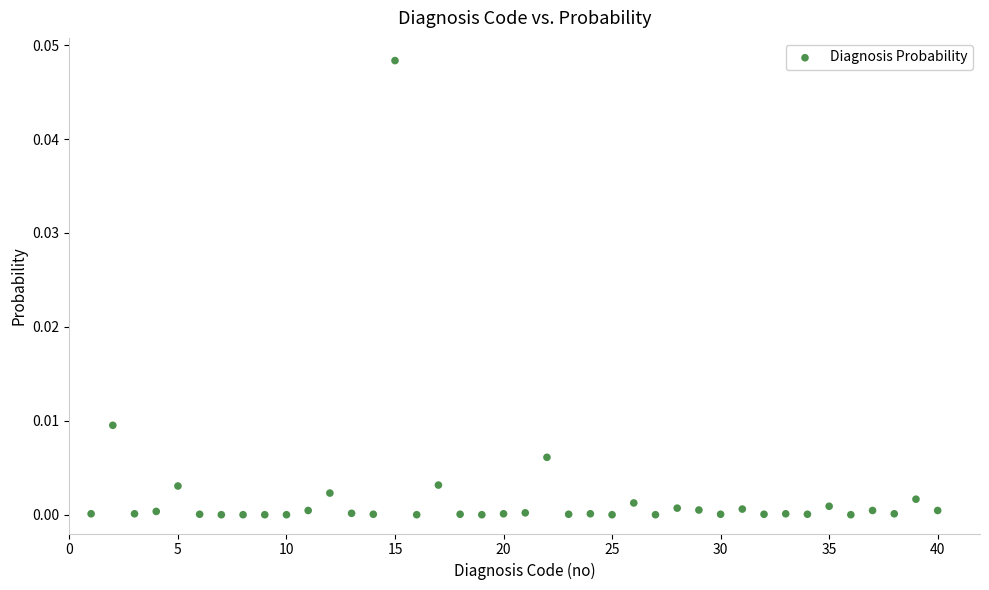

What is the range of X values (max minus min)?

39.0